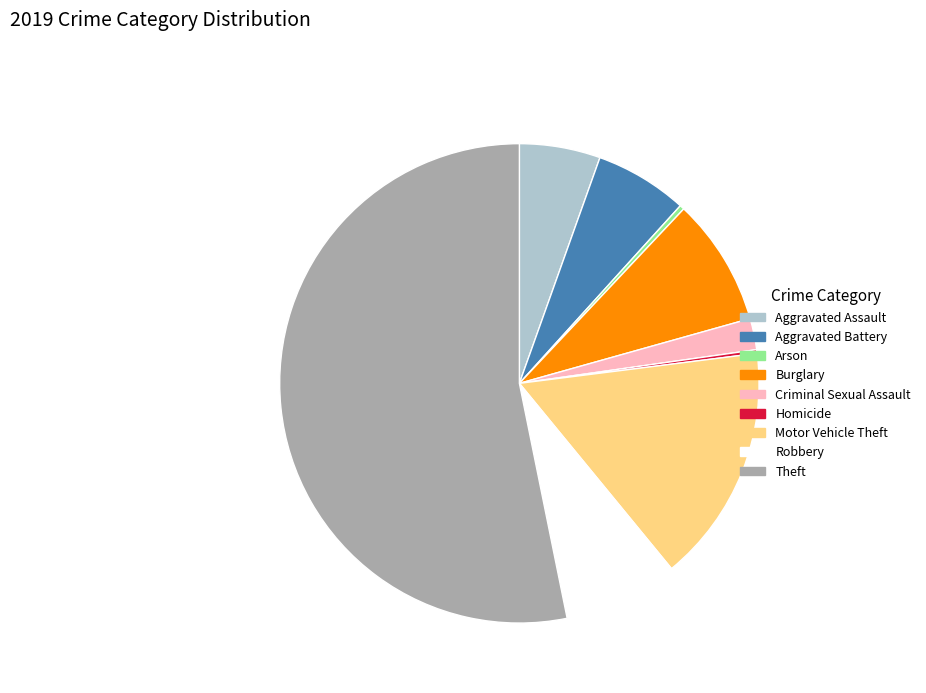

Between Aggravated Battery and Theft, which is larger?

Theft